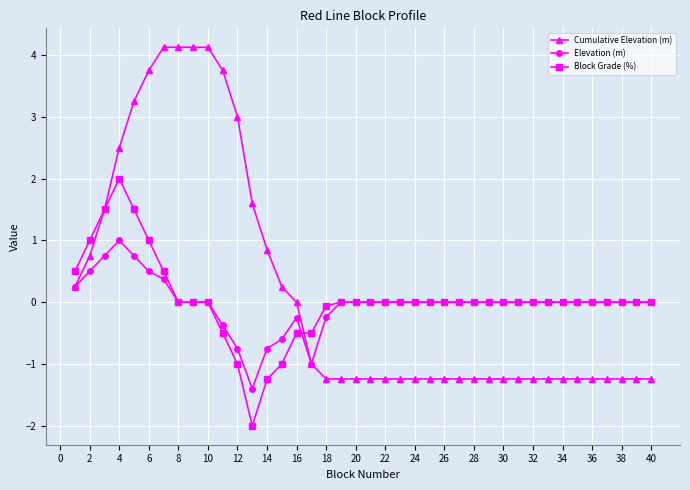

What is the minimum value for Cumulative Elevation (m)?

-1.2